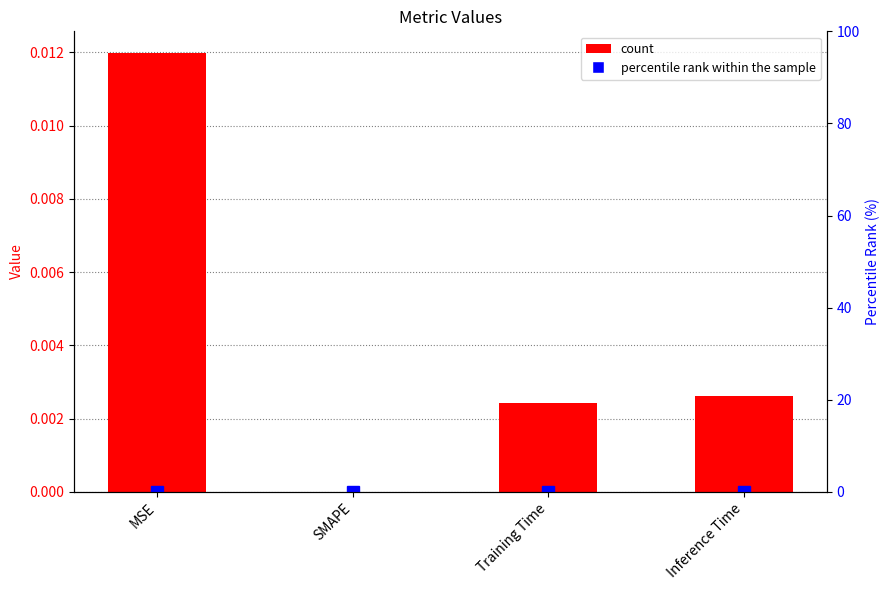

Which series has the largest total across all categories?

col_1